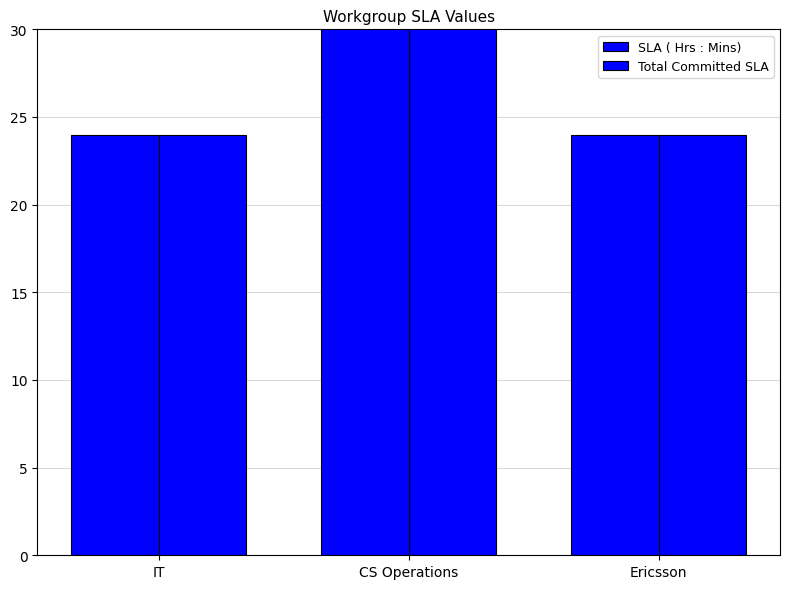

At how many categories does at least one series exceed 45?

1